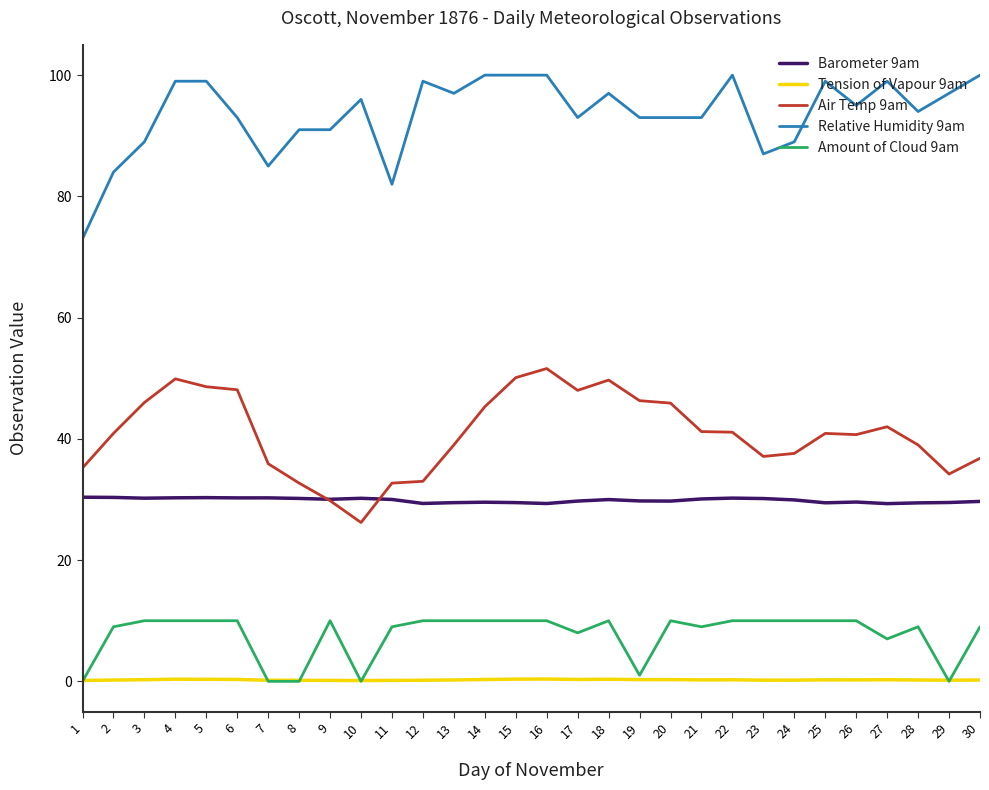

Rank the series at 4 from lowest to highest value.

Tension of Vapour 9am, Amount of Cloud 9am, Barometer 9am, Air Temp 9am, Relative Humidity 9am